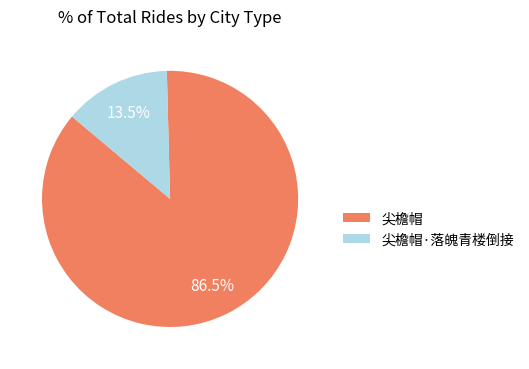

Does 尖檐帽·落魄青楼倒接 account for over 50% of the chart?

No